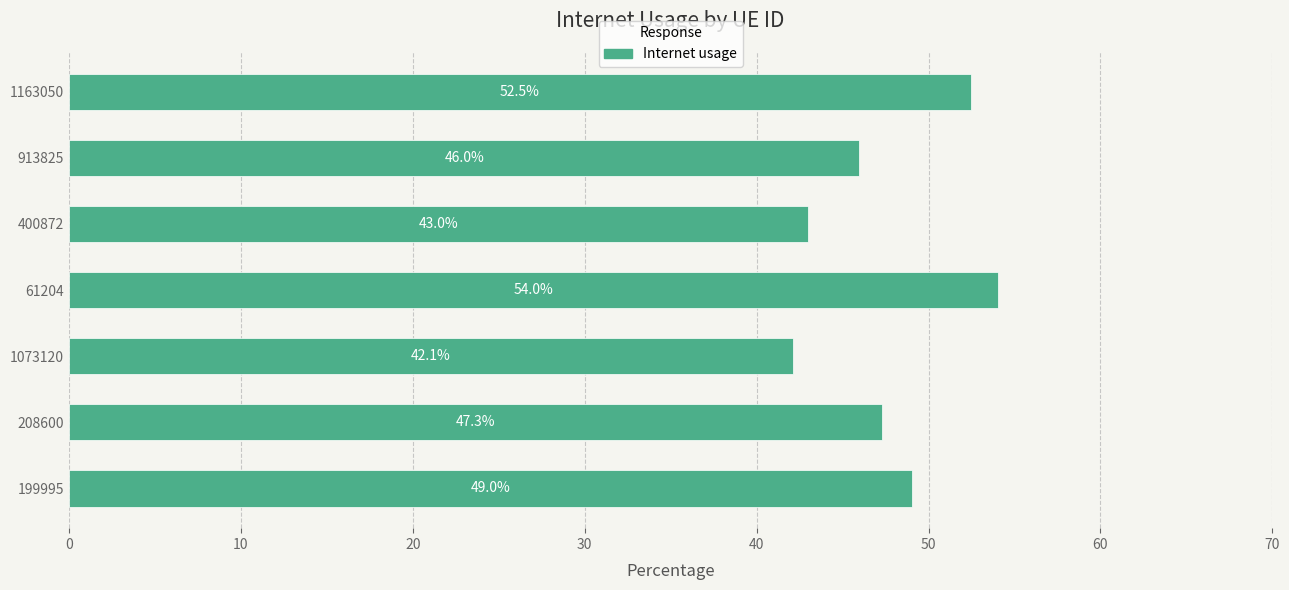

What is the difference between the second highest and second lowest values?

9.5